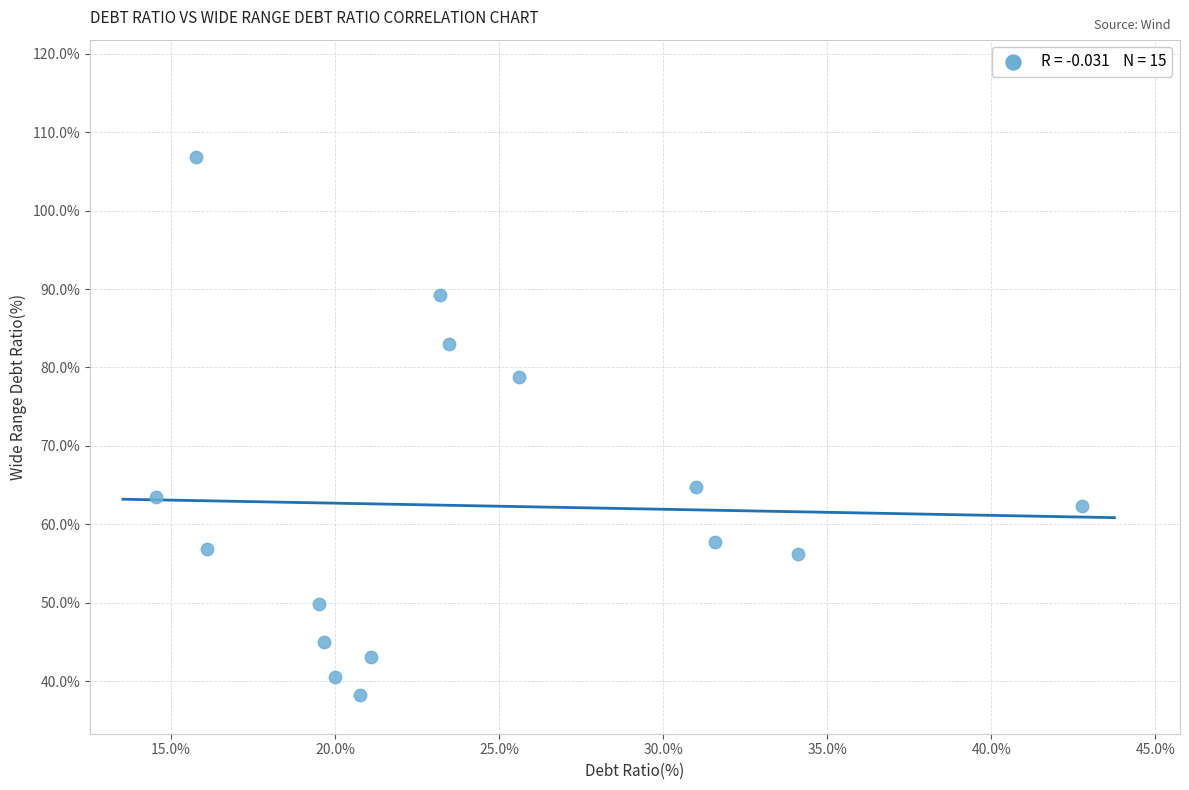

What is the range of Y values (max minus min)?

68.5